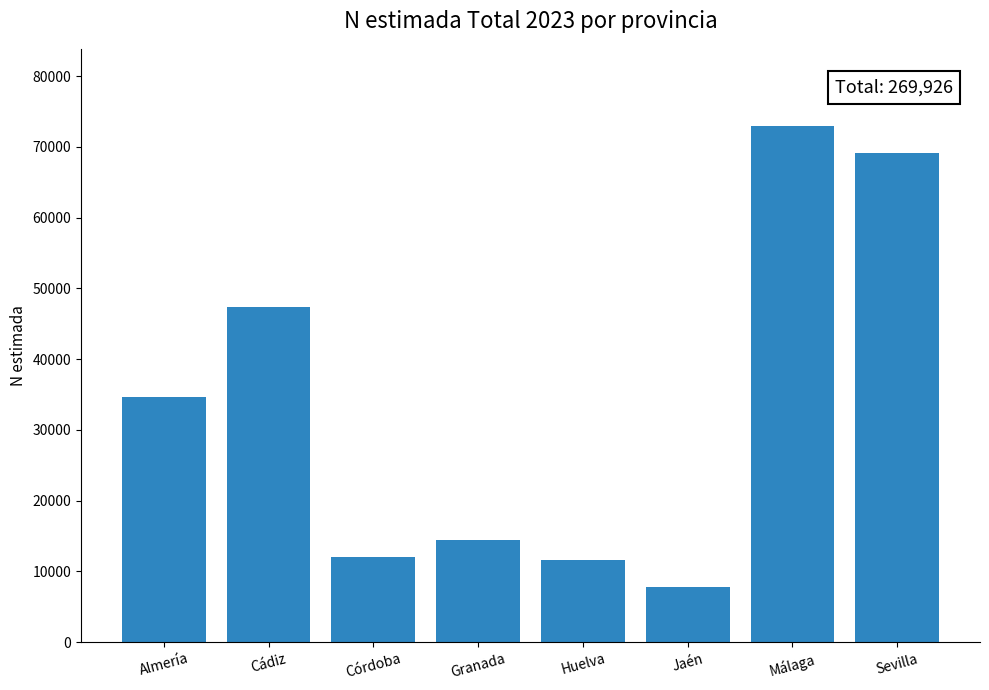

What is the difference between the maximum and second lowest values?

61276